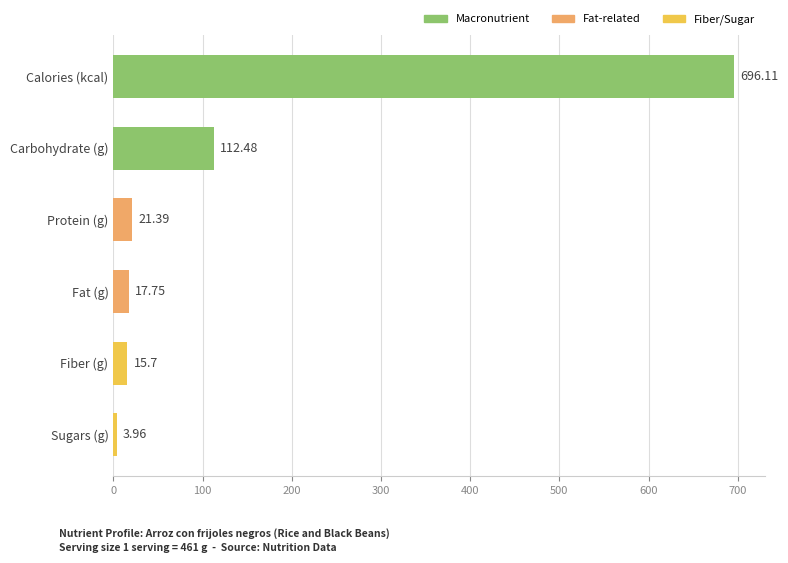

Are the bars horizontal?

Yes